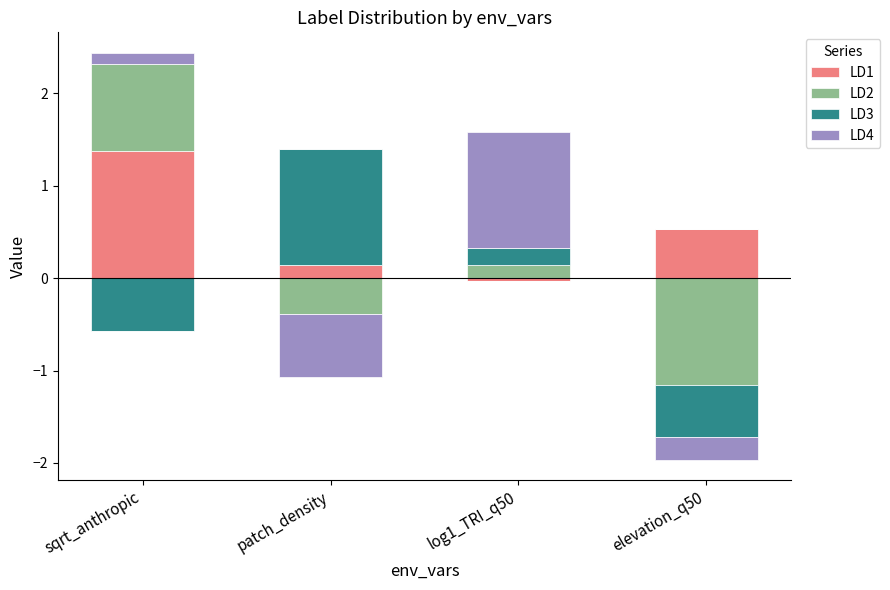

How many bars are there in total?

16